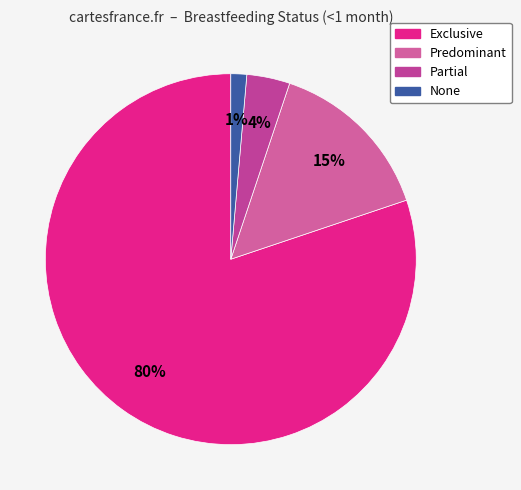

The Exclusive slice represents 70% of the pie. True or false?

False